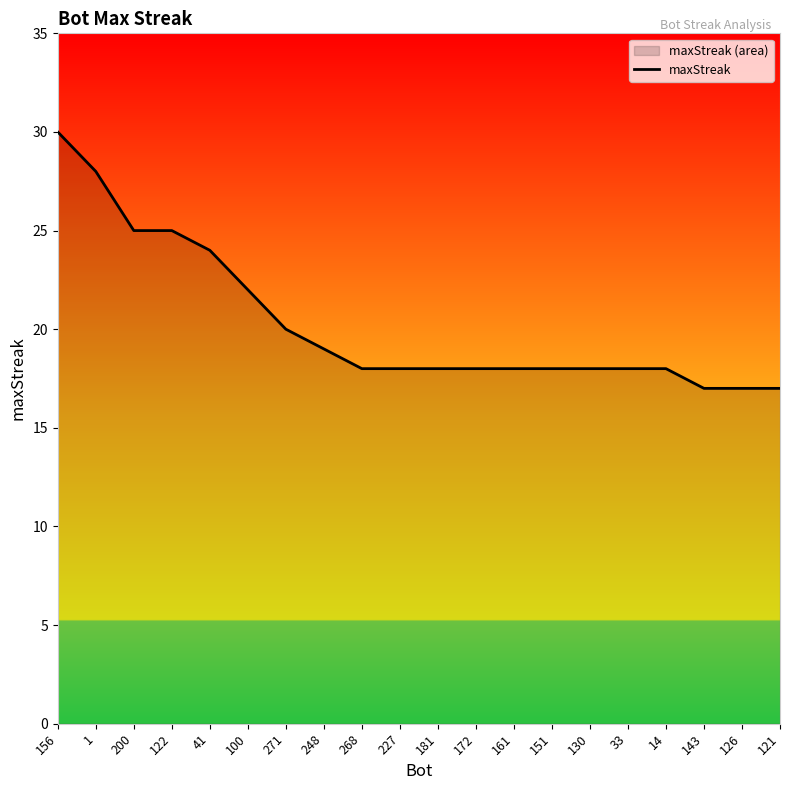

The value at 248 is 19. True or false?

True